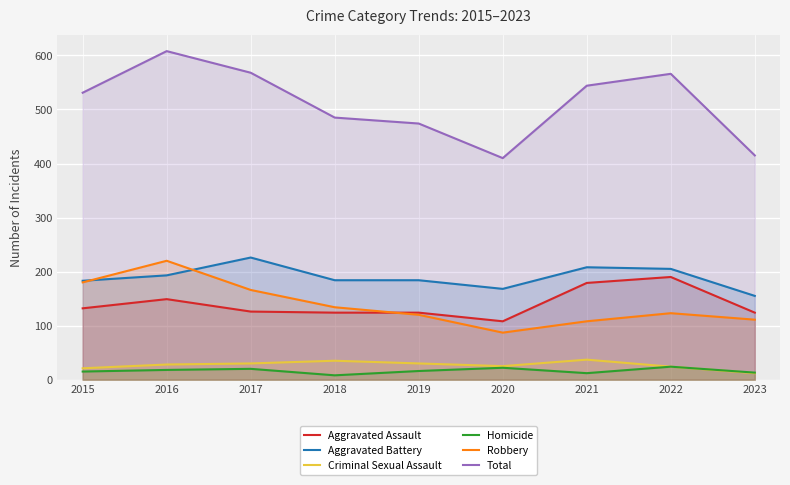

How many values in the Total series exceed 531?

4